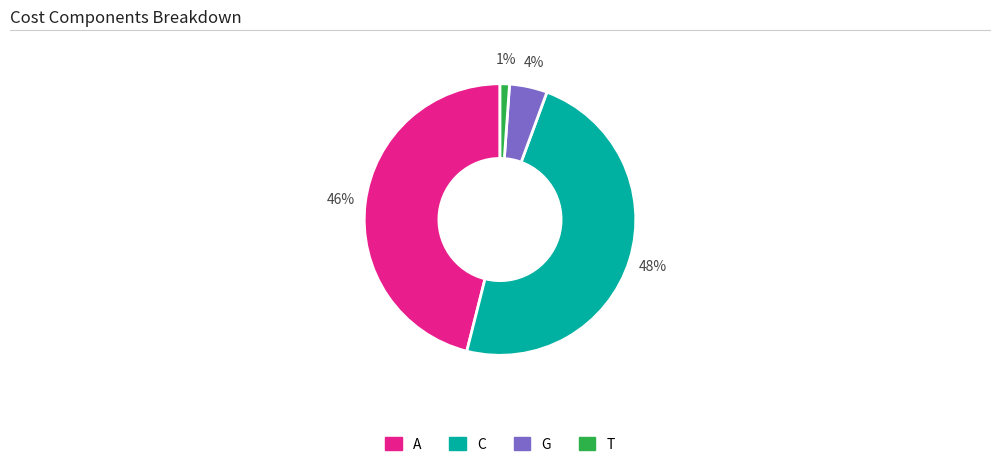

Is T the majority of the pie?

No